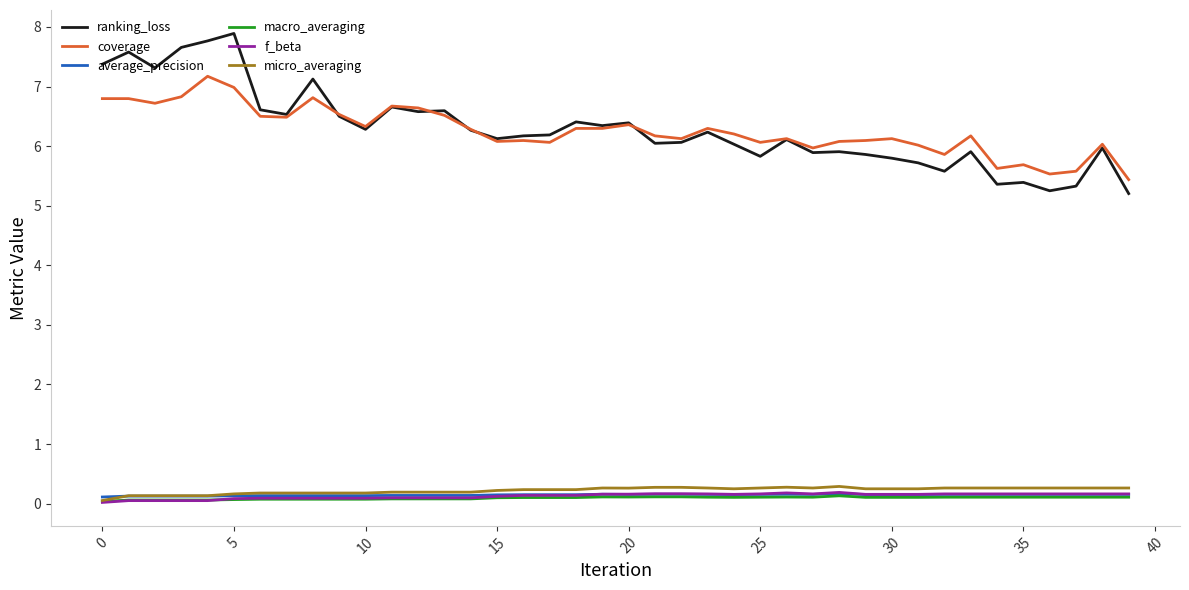

Is this an area chart (filled region under the line)?

No